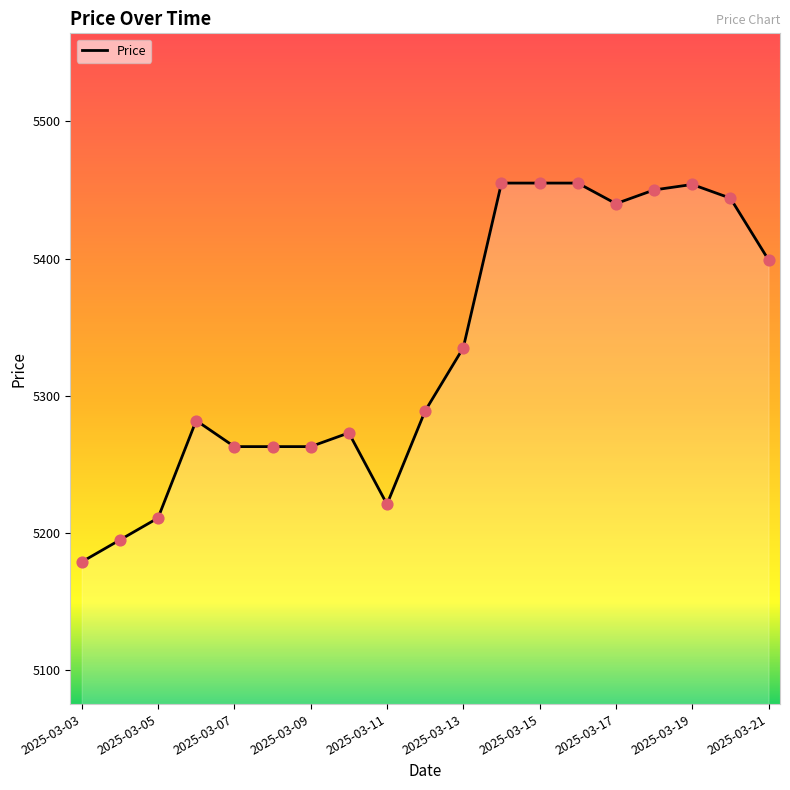

What is the difference between the maximum and minimum values?

276